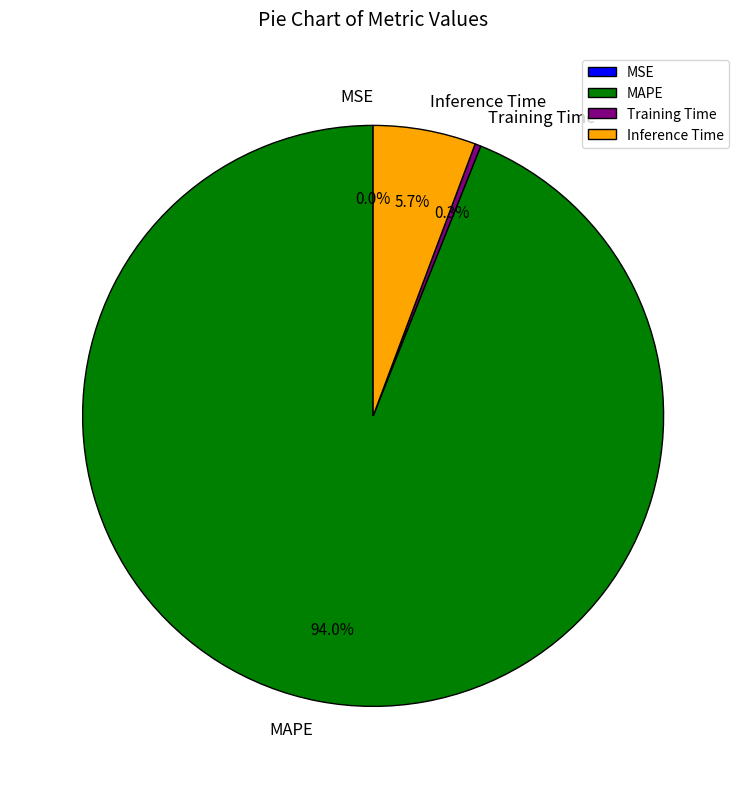

Which category has the biggest portion of the pie?

MAPE